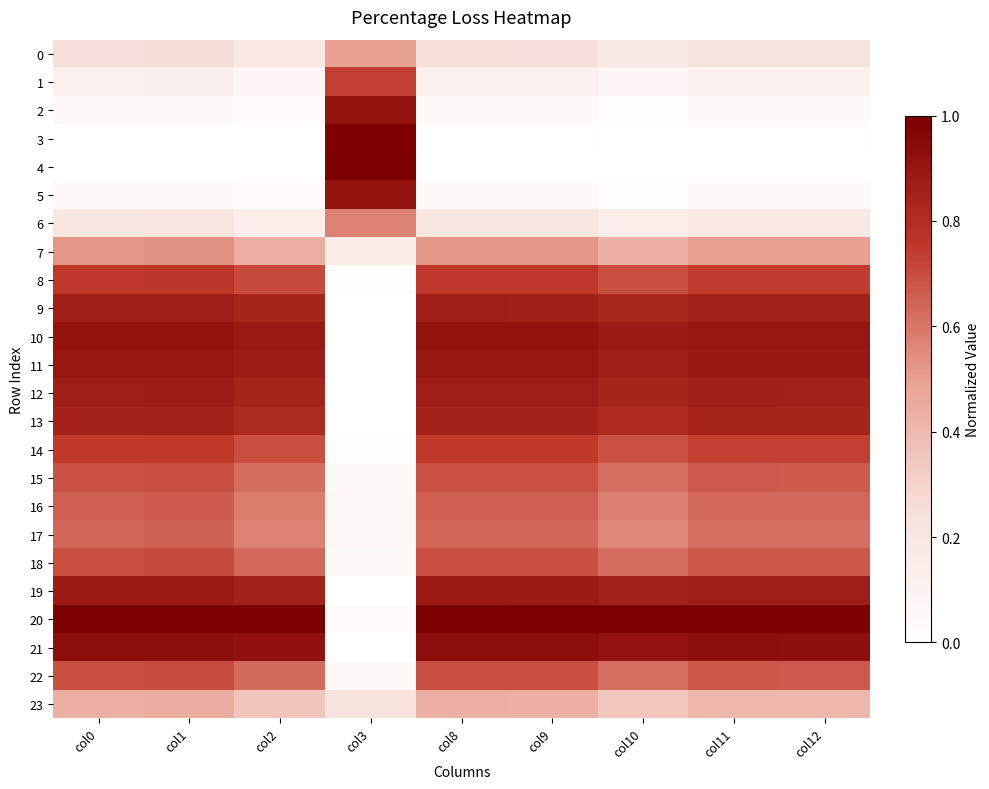

Is it true that 2 equals 0.0 at col0?

False